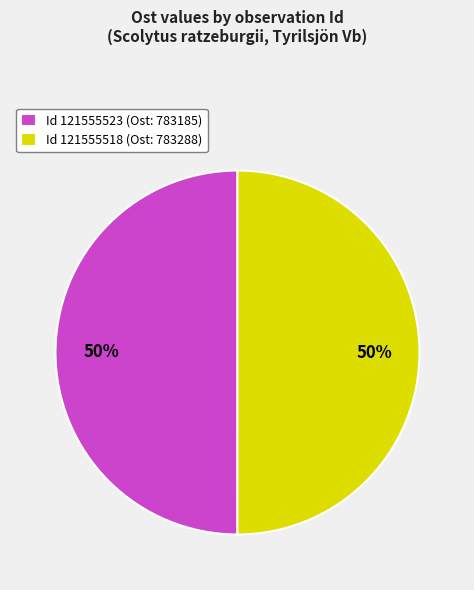

Approximately how many times larger is the value at Id 121555518 (Ost: 783288) compared to Id 121555523 (Ost: 783185)?

1.0